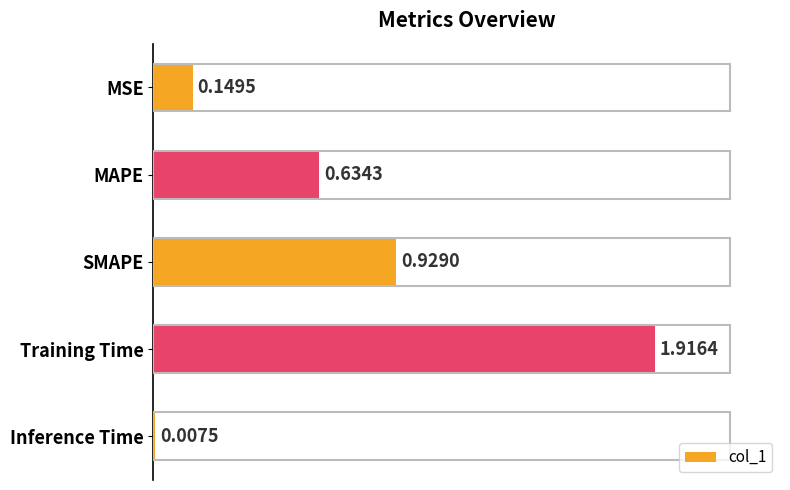

What is the label of the 5th bar from the bottom?

MSE